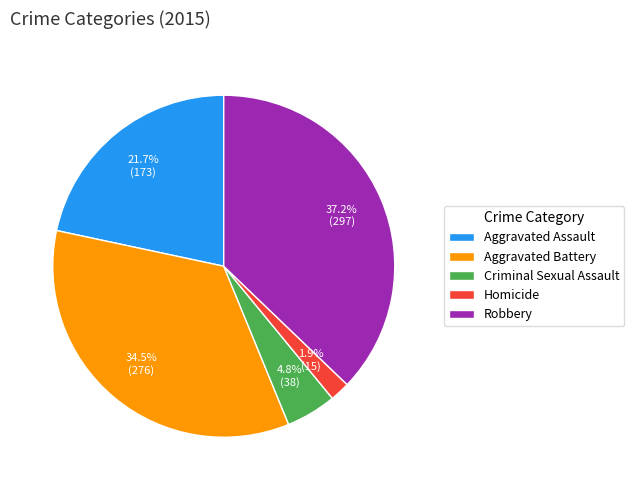

What is the smallest slice in the pie chart?

Homicide